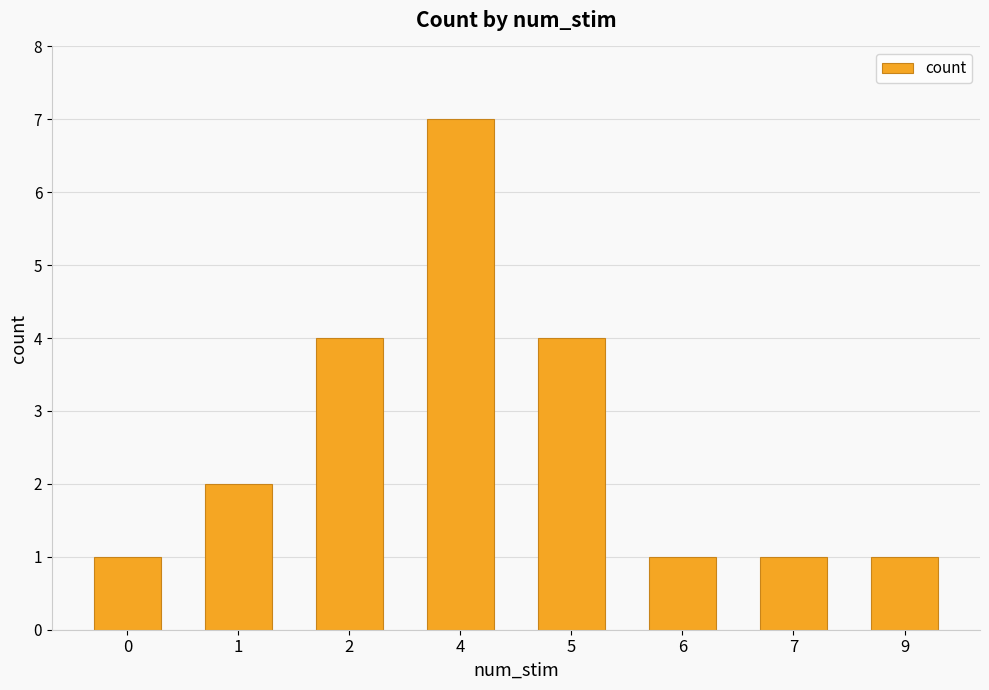

What is the value of the 8th bar from the left?

1